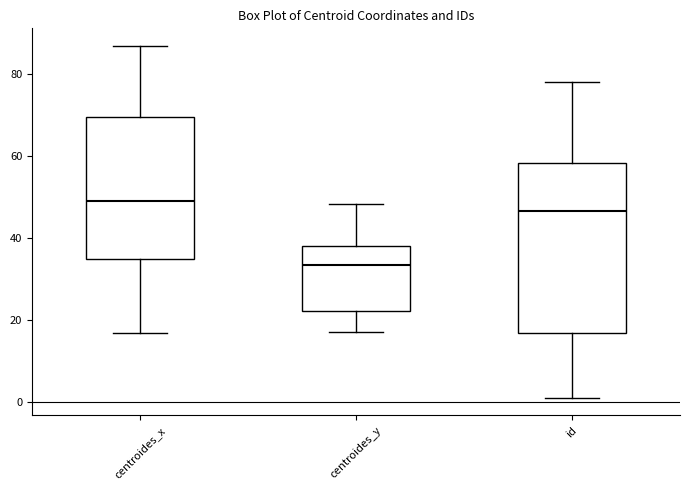

Where does the lower whisker of the box for centroides_y end on the y-axis? The values are not printed on the chart, so give them approximately, as read against the axis.

18